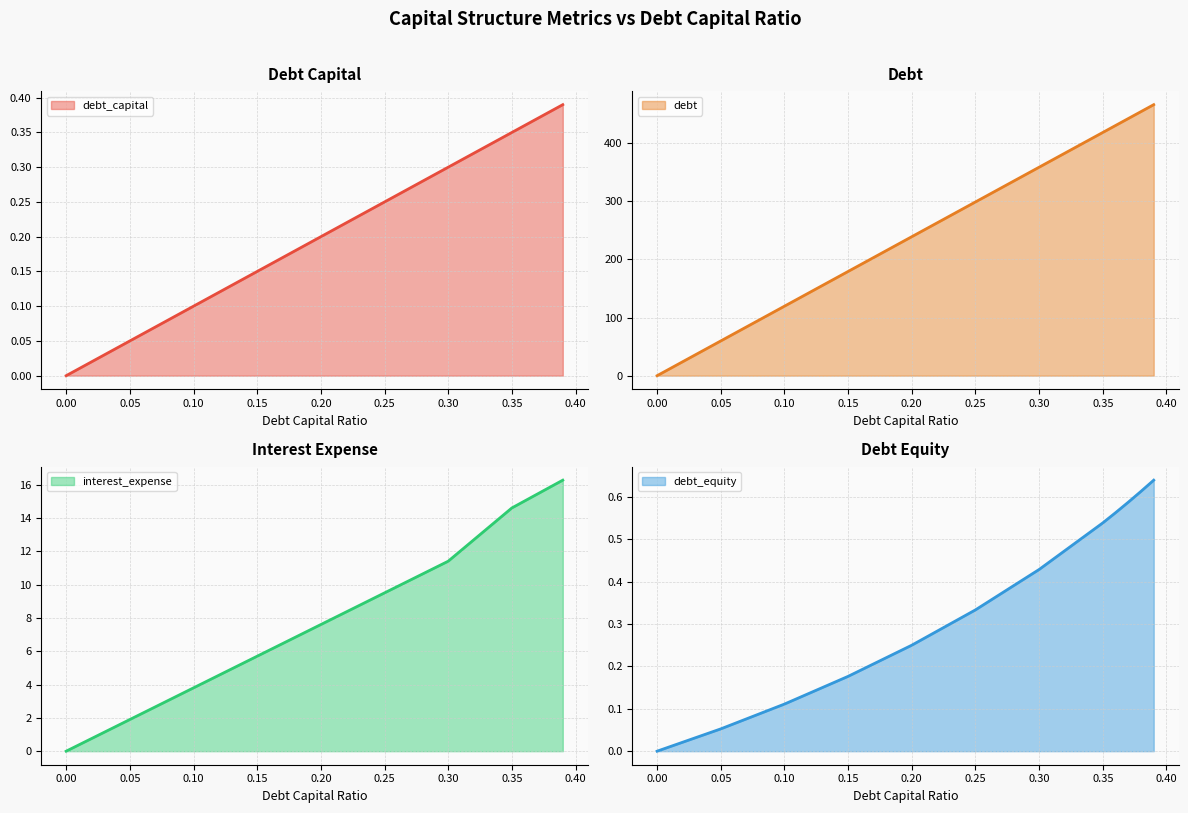

How many categories are shown in the chart?

12